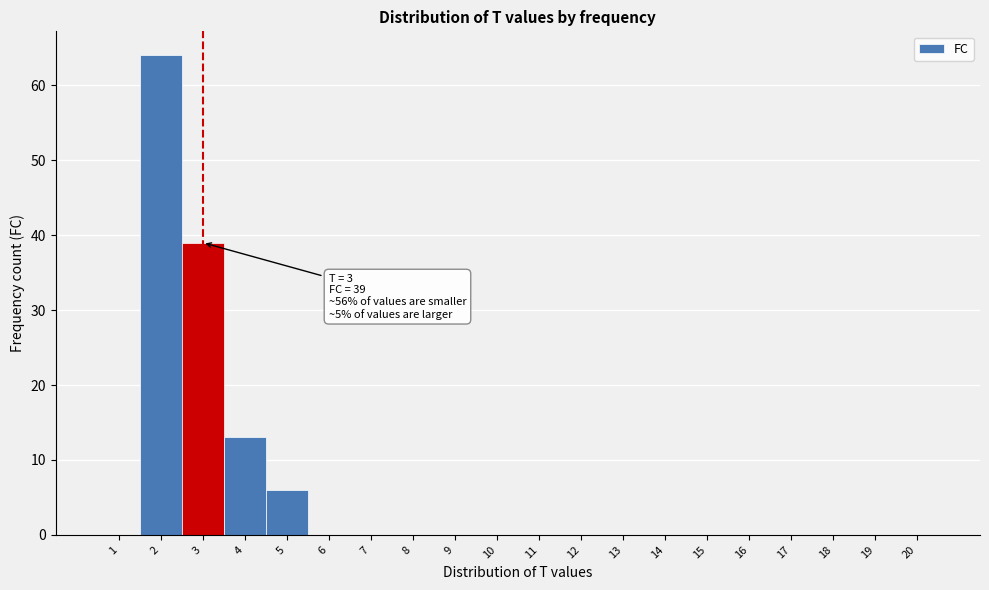

Over which range of the x-axis is the bar tallest?

1.5 to 2.5